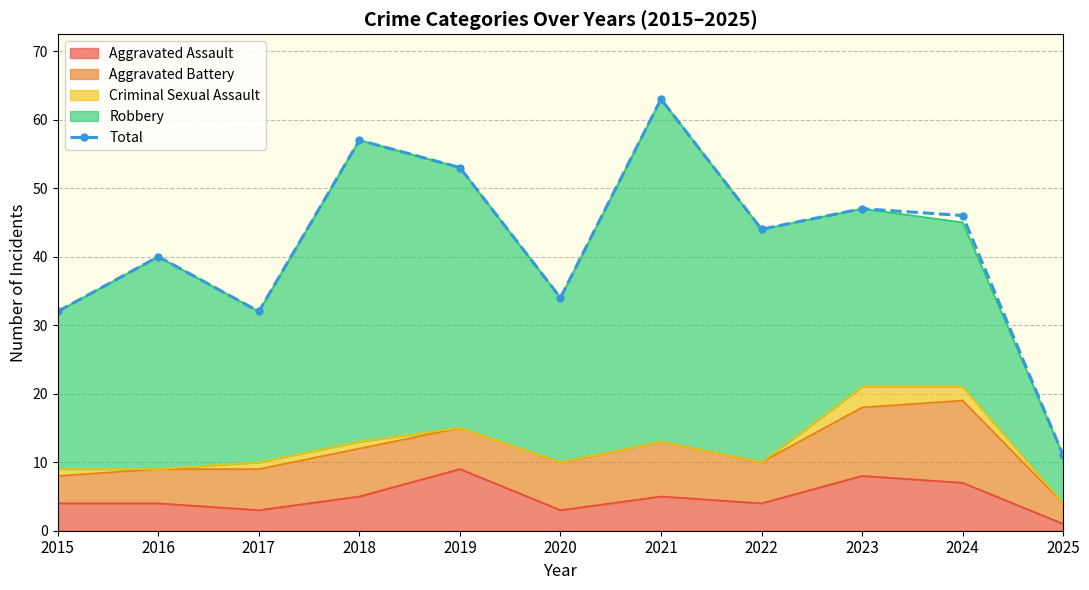

True or false: the data shows 31 at 2021.

False